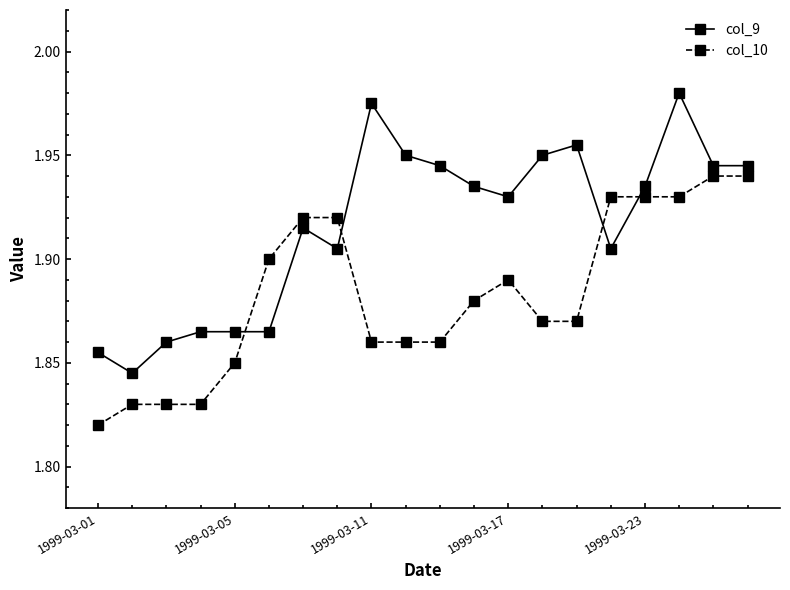

Which series ends up on top after the final intersection of col_9 and col_10?

col_9